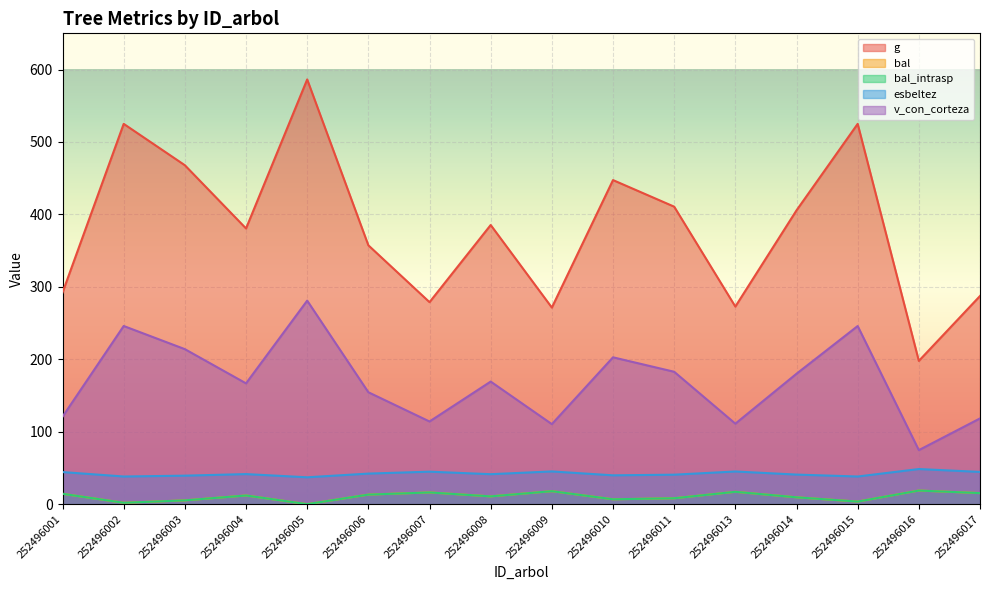

Reading left to right, what are all the values shown in this chart?

g: 292.1	525.0	467.9	380.6	586.4	357.4	278.9	385.4	271.4	447.4	410.7	272.8	405.6	525.0	197.8	287.4
bal: 14.3	1.9	5.2	11.9	0.0	13.2	16.1	10.7	17.9	6.7	8.1	17.0	9.4	3.5	18.8	15.2
bal_intrasp: 14.3	1.9	5.2	11.9	0.0	13.2	16.1	10.7	17.9	6.7	8.1	17.0	9.4	3.5	18.8	15.2
esbeltez: 44.3	38.2	39.3	41.5	37.1	42.2	44.8	41.4	45.2	39.8	40.7	45.1	40.8	38.1	48.5	44.5
v_con_corteza: 120.7	245.9	214.0	166.7	281.0	154.5	114.1	169.2	110.5	202.7	182.8	111.1	180.0	245.9	74.6	118.4